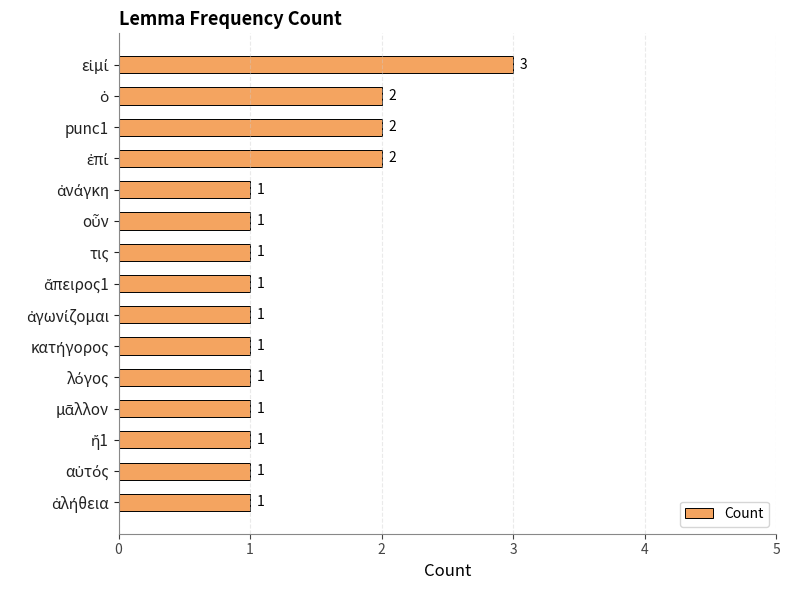

Reading top to bottom, transcribe all the data shown in this chart.

3	2	2	2	1	1	1	1	1	1	1	1	1	1	1